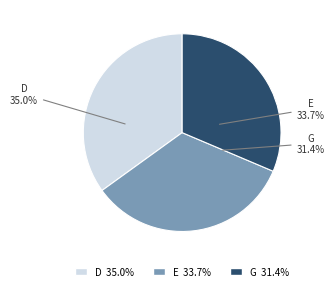

Is it true that G is 40% of the pie?

False